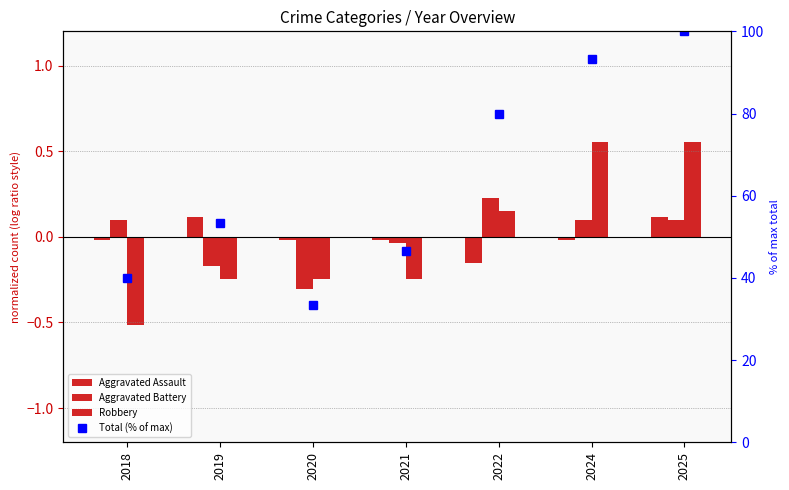

What are all the series names shown in the legend?

Aggravated Assault, Aggravated Battery, Robbery, Total (% of max)